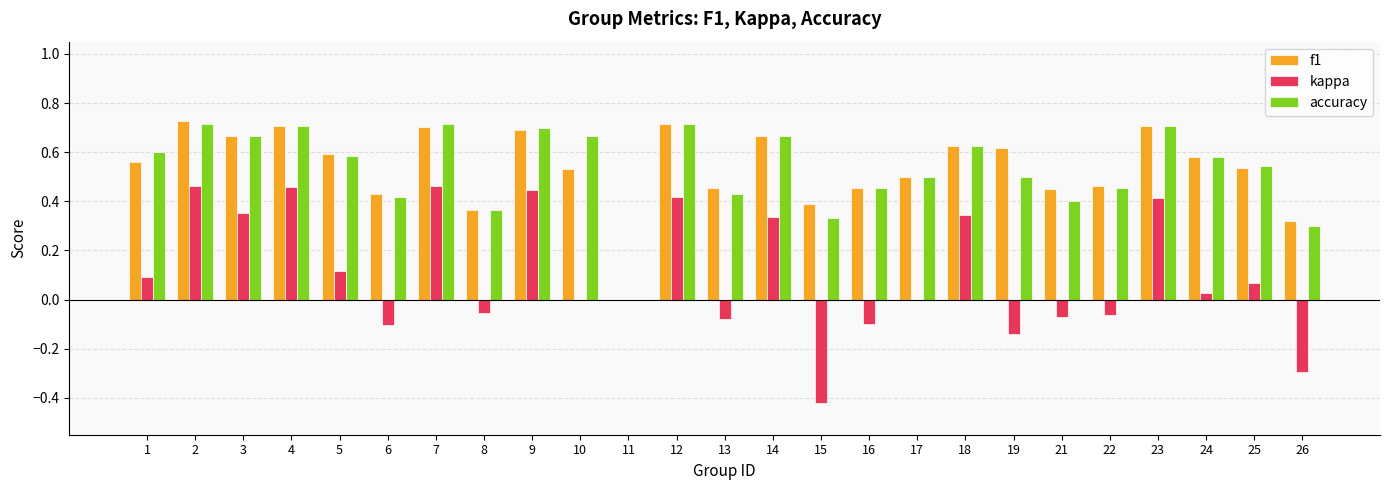

Which series has the largest range (max minus min)?

kappa